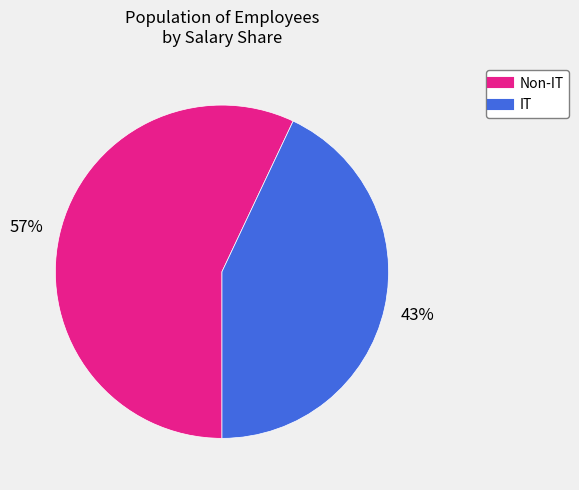

Is there a majority slice in this chart?

Yes